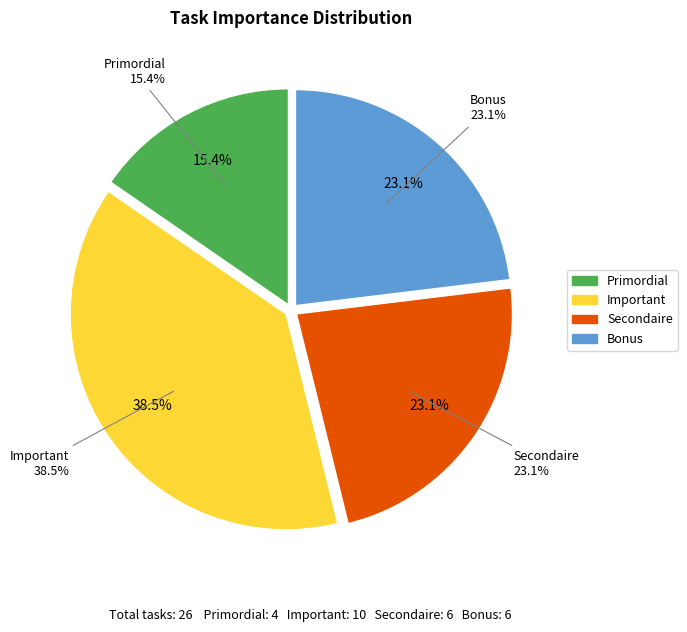

To the nearest percent, what is the average slice percentage?

25%